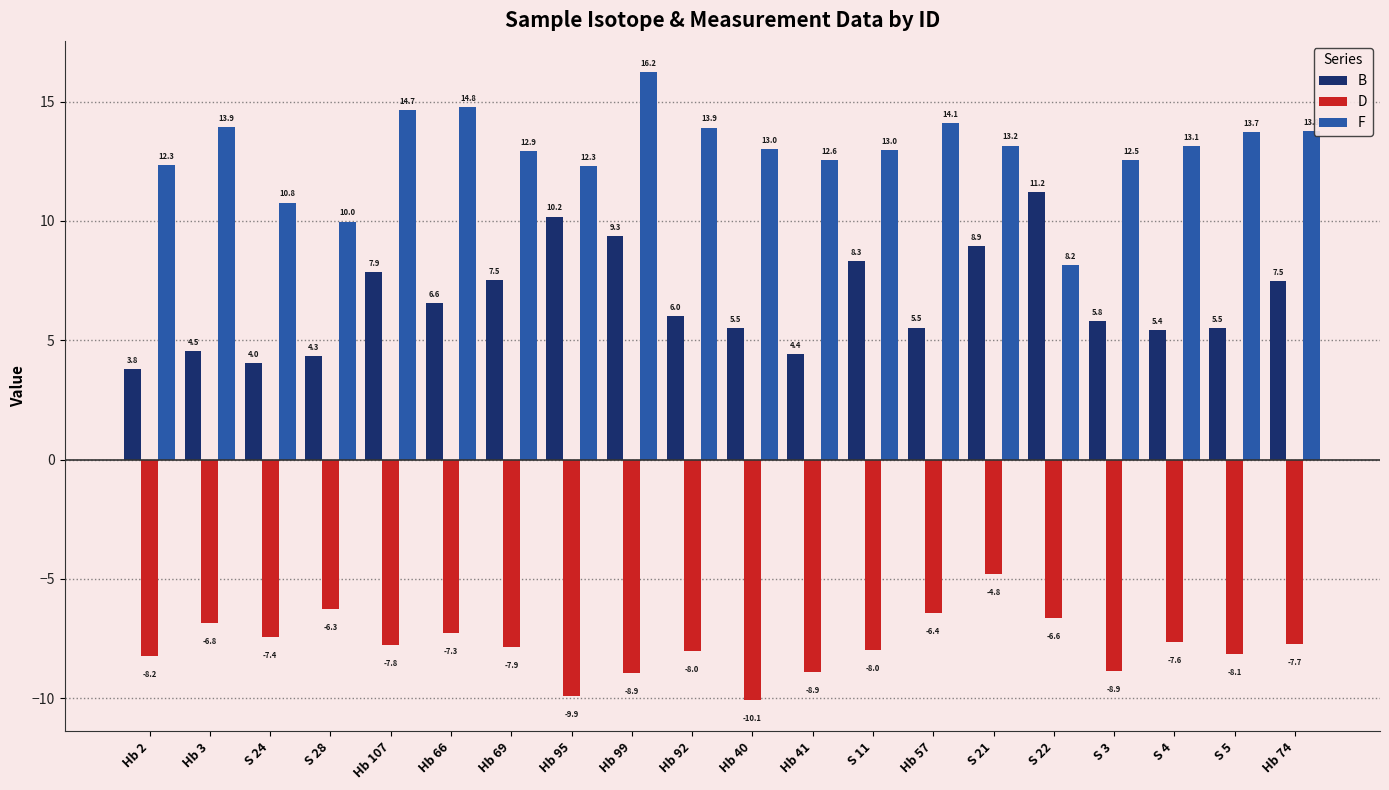

How many bars are there in total?

60